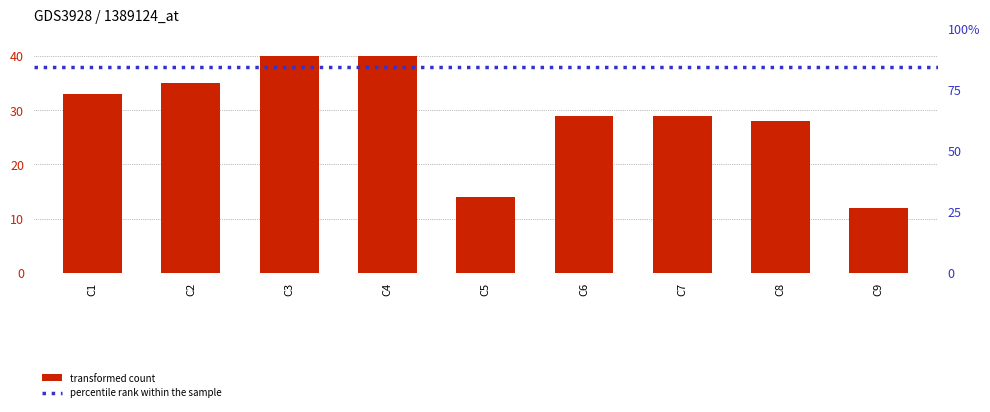

The value at C2 is 35. True or false?

True